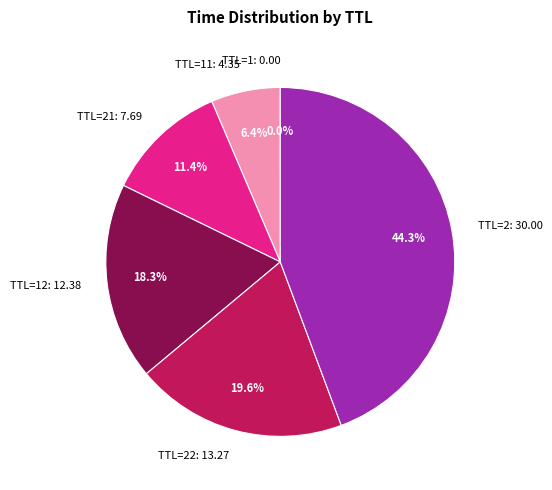

Does any single category account for the majority?

No